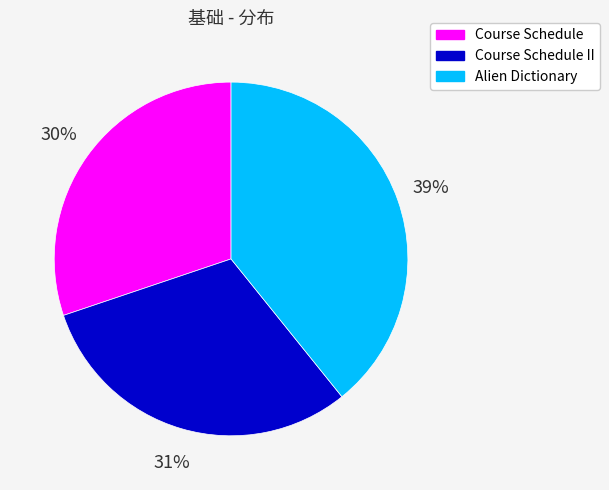

What percentage is the Course Schedule II slice, to the nearest percent?

31%